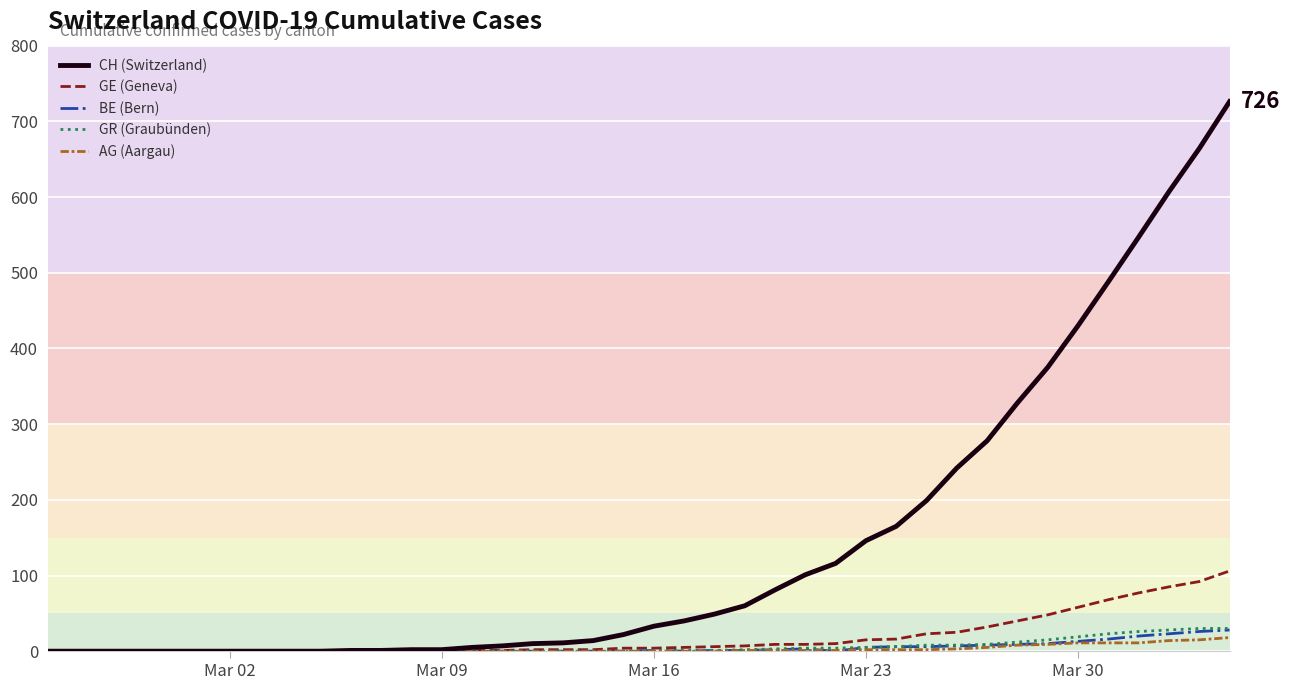

Which series has the widest spread of values?

CH (Switzerland)